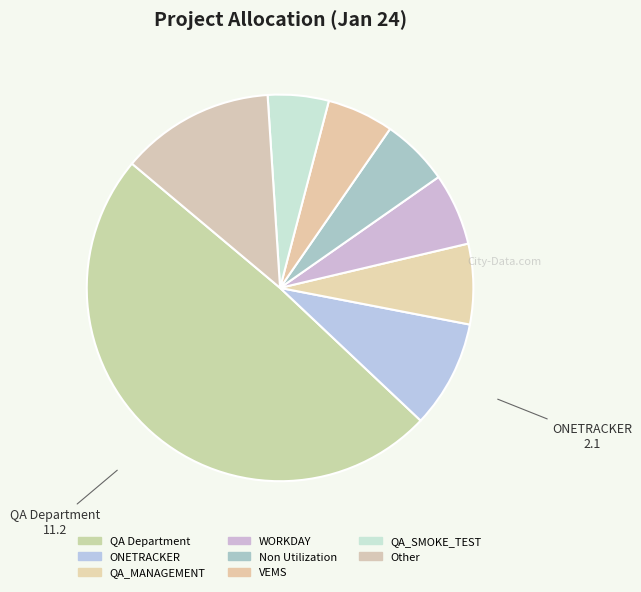

Count the number of slices in the pie.

8